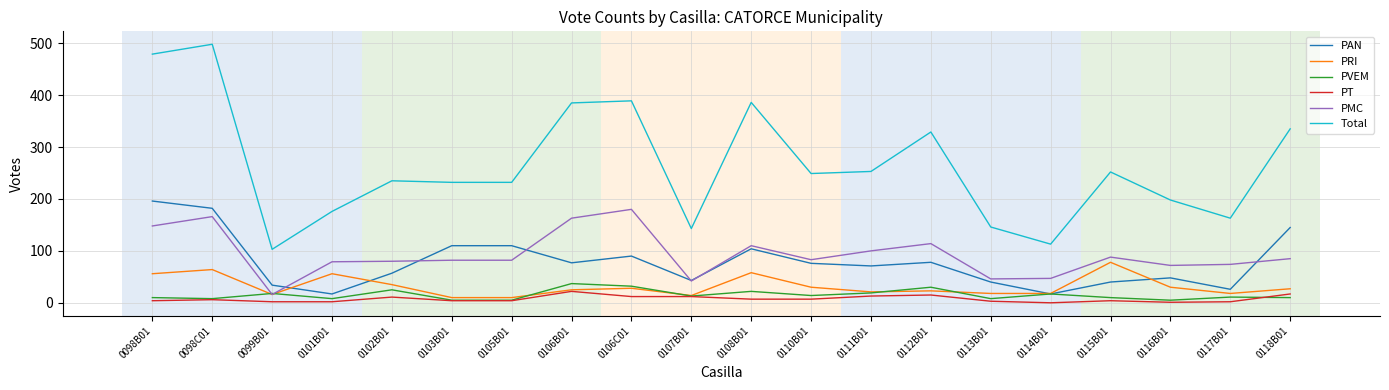

True or false: PAN and Total intersect in this chart.

False